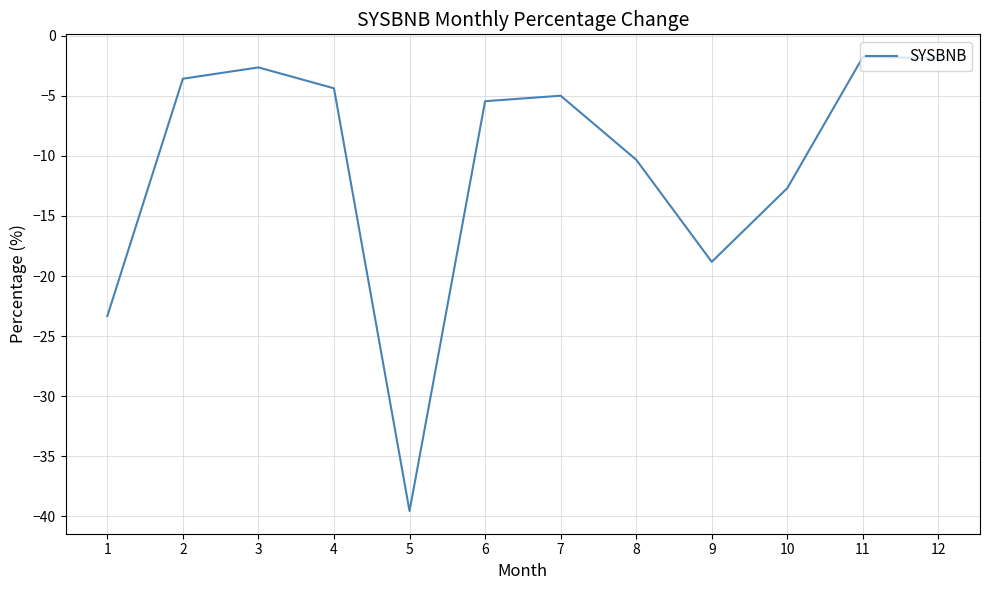

True or false: the data shows -5.7 at 2.

False